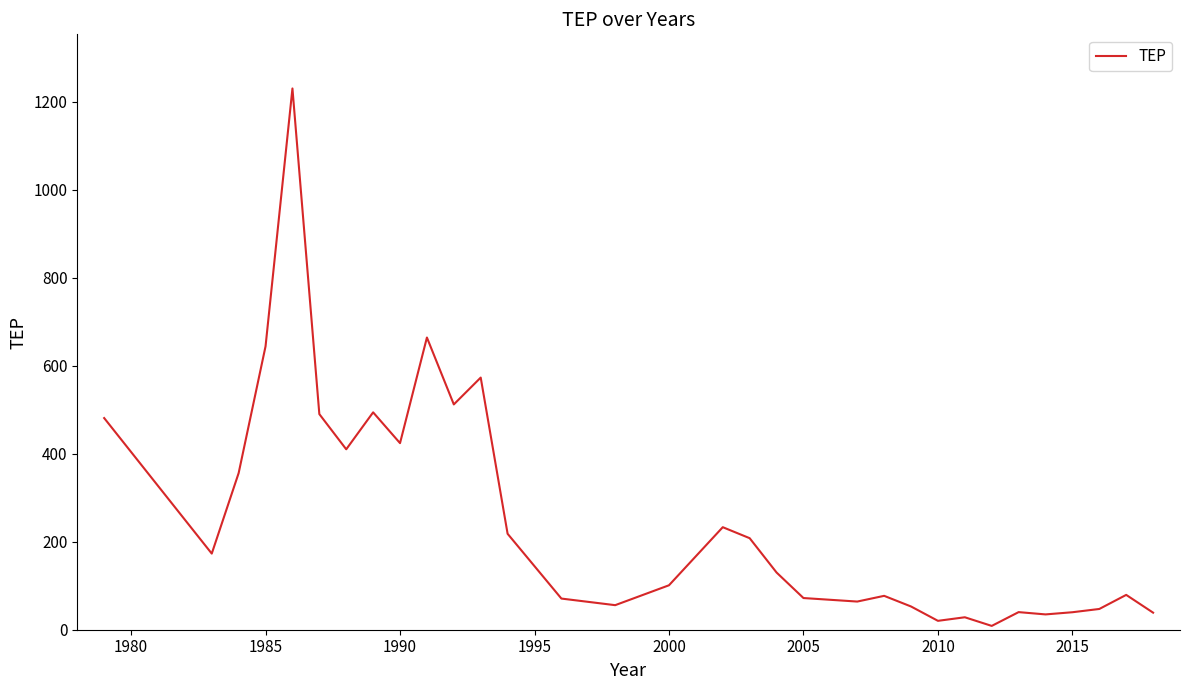

What is the greatest value displayed?

1230.0